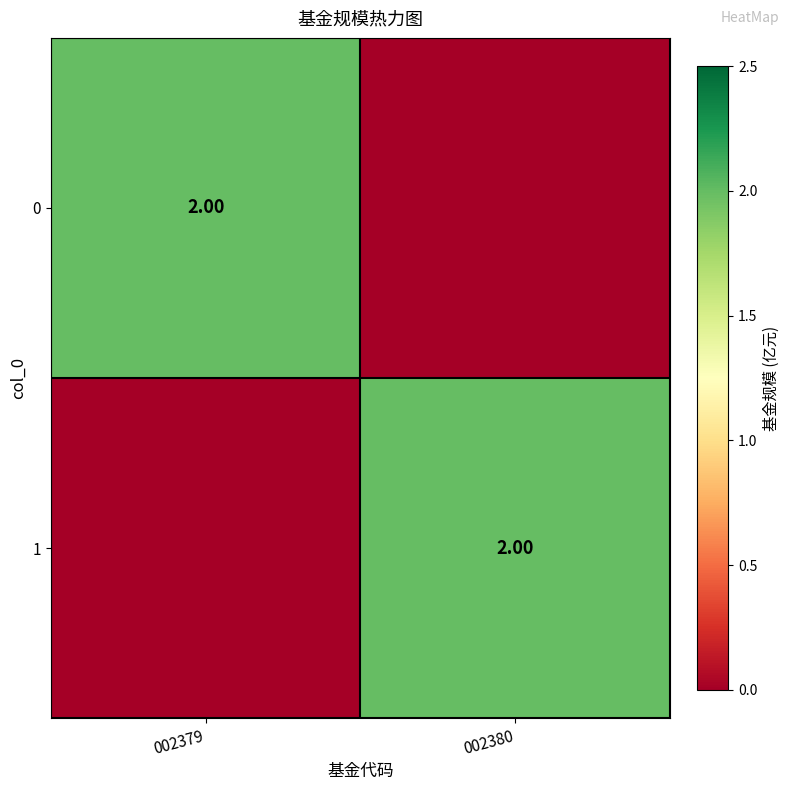

Which label corresponds to the largest value in the chart?

002379